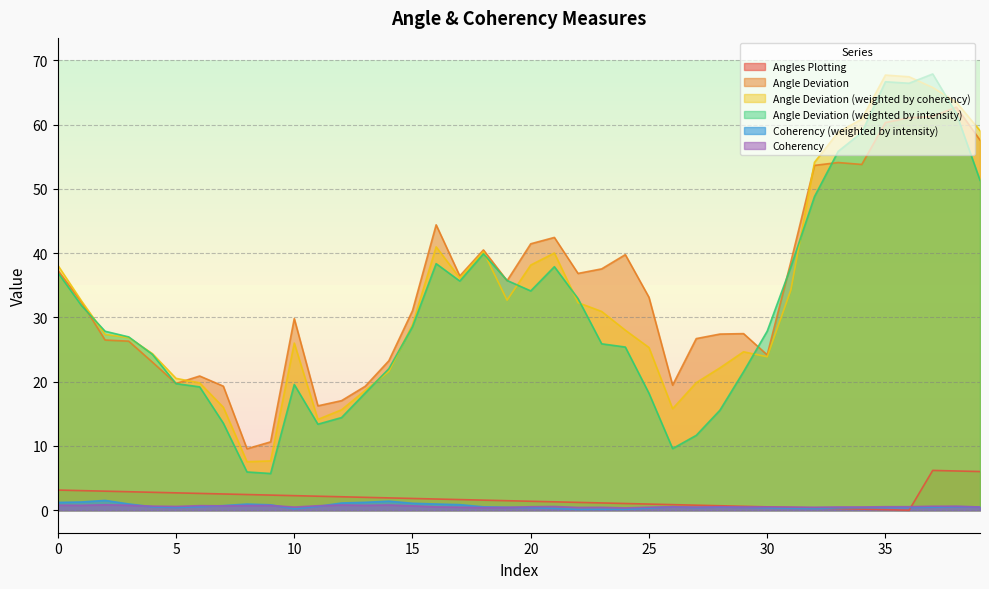

The value of Angle Deviation at 18 is 57.2. True or false?

False